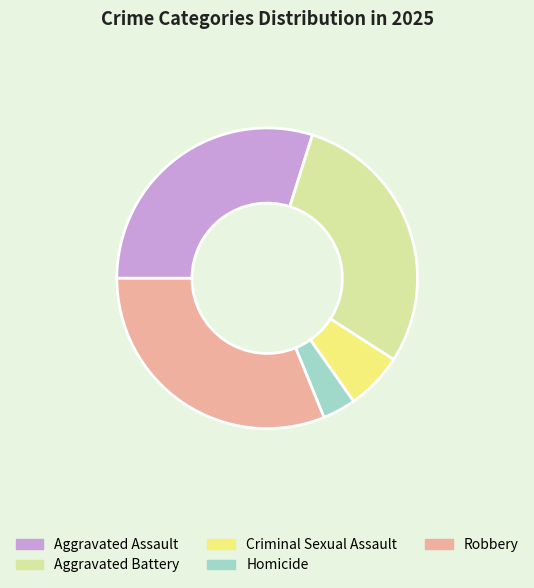

Which slice is the smallest?

Homicide